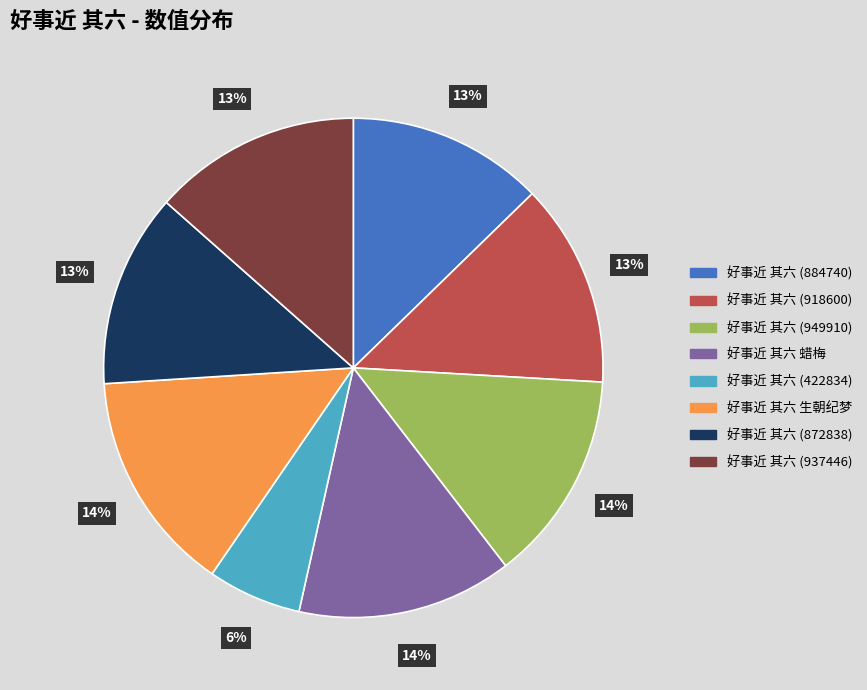

To the nearest percent, what percentage of the pie is 好事近 其六 生朝纪梦?

14%